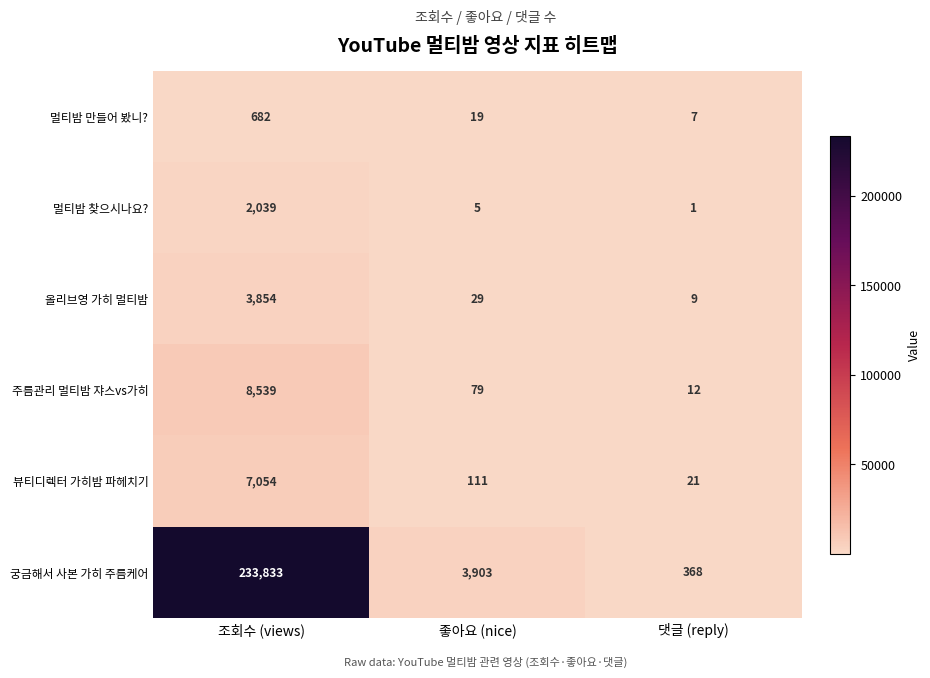

What is the greatest value displayed?

233833